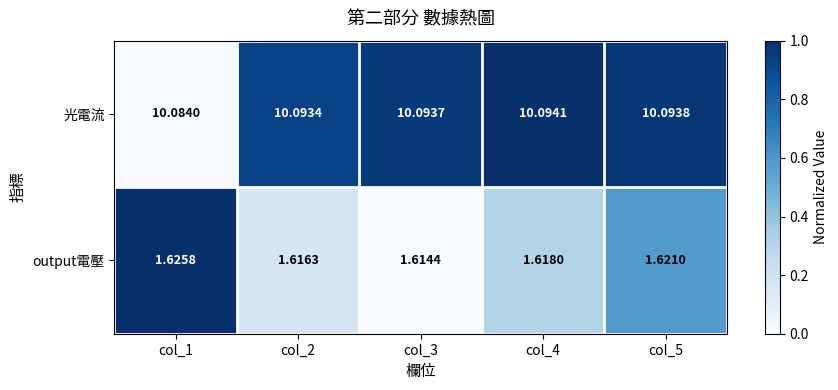

Between col_2 and col_4, which series saw the biggest shift?

output電壓